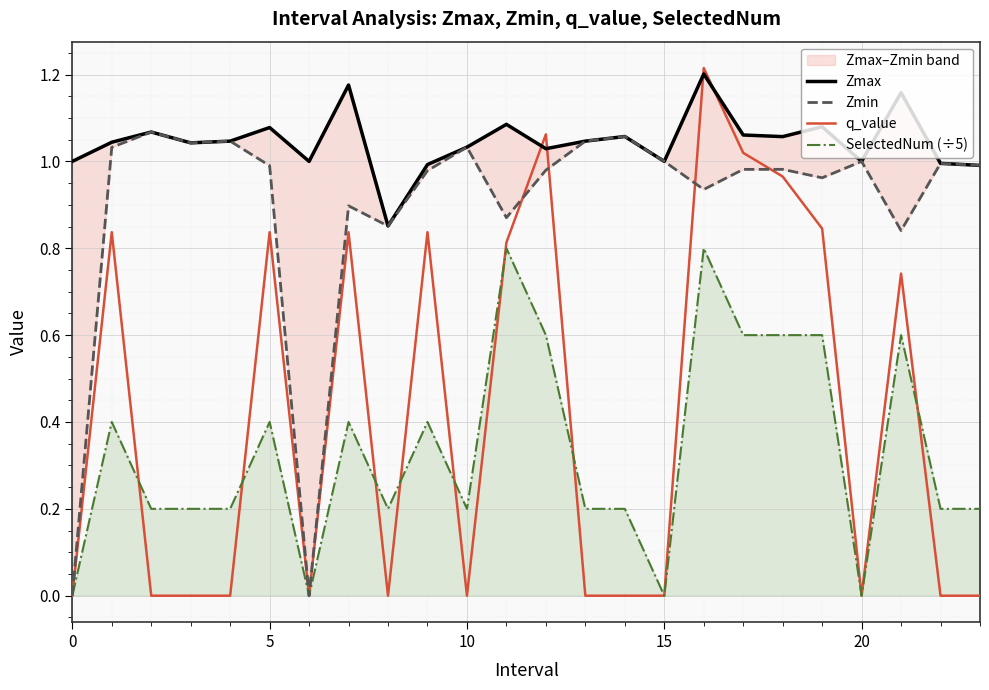

Is it true that Zmax equals 1.4 at 6?

False